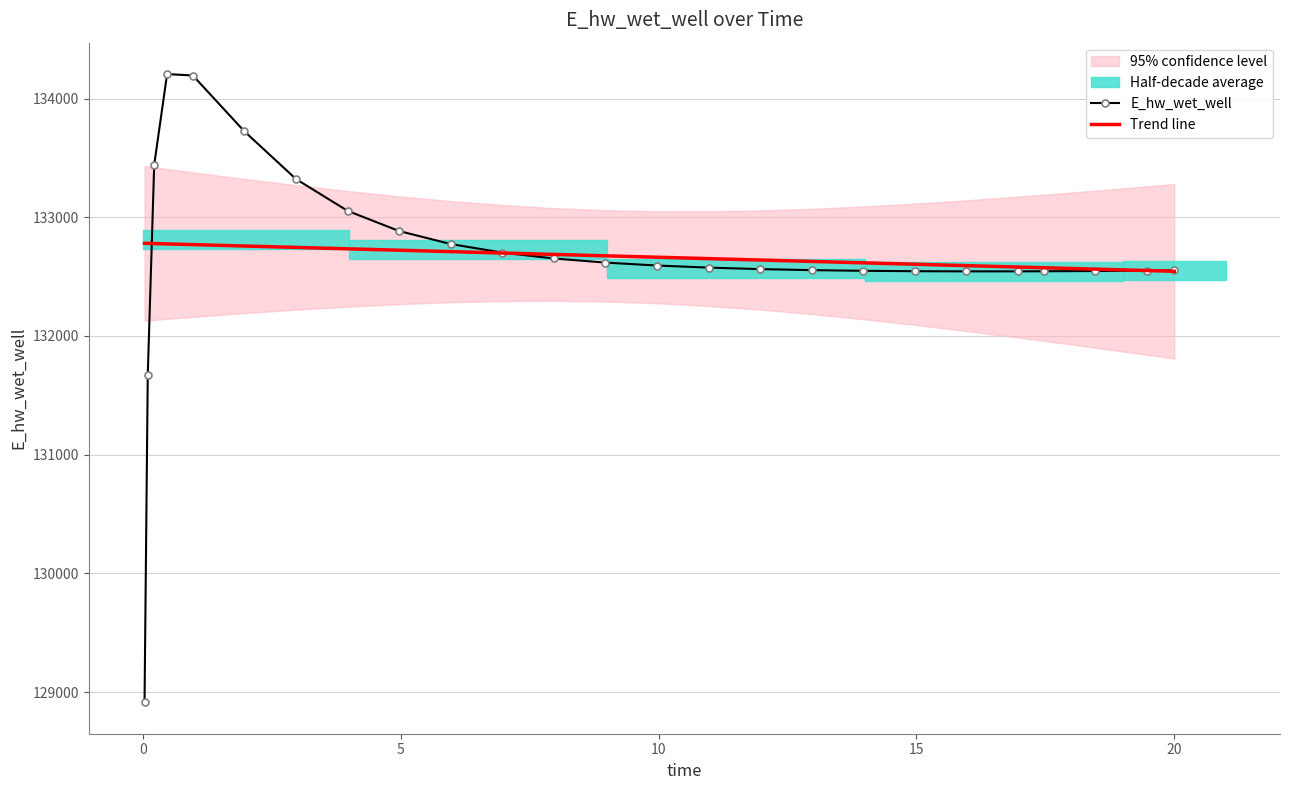

Which series has the largest range (max minus min)?

E_hw_wet_well